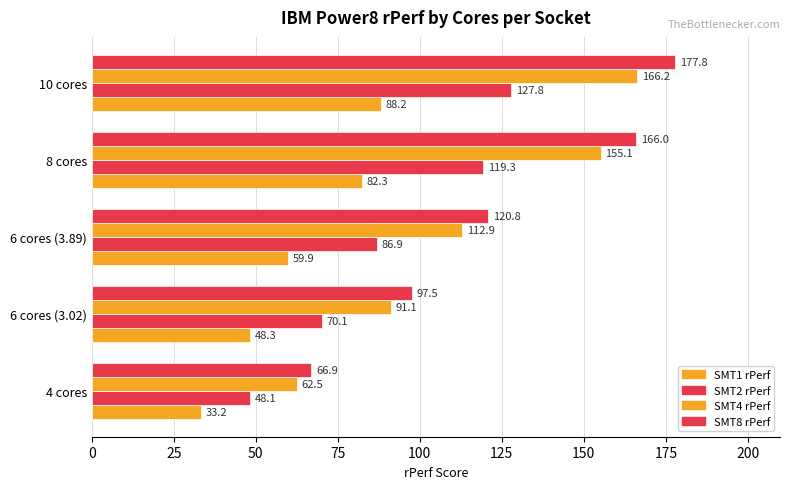

How many values in the SMT4 rPerf series are below 112?

2